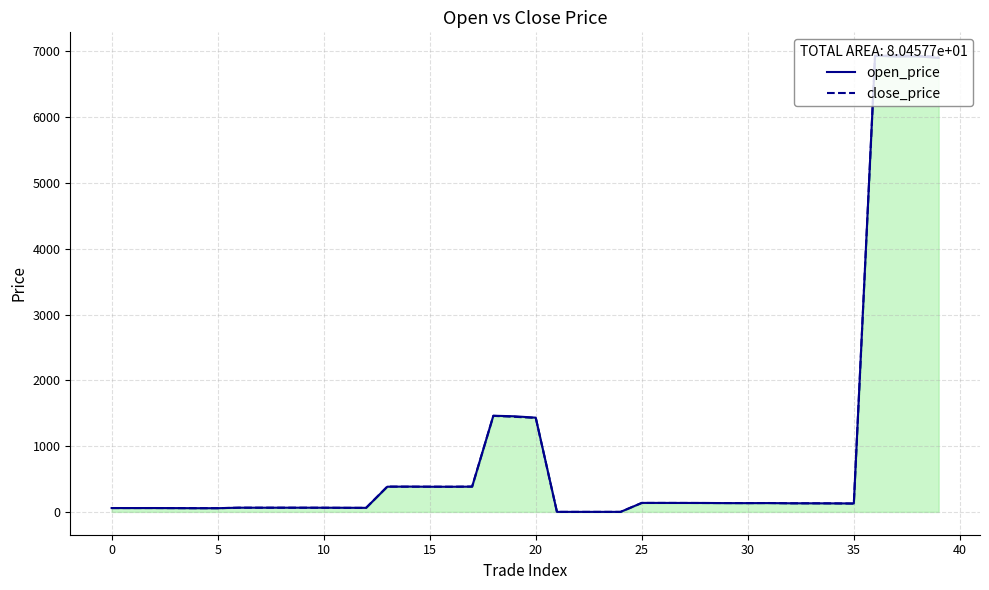

True or false: close_price and open_price intersect in this chart.

True